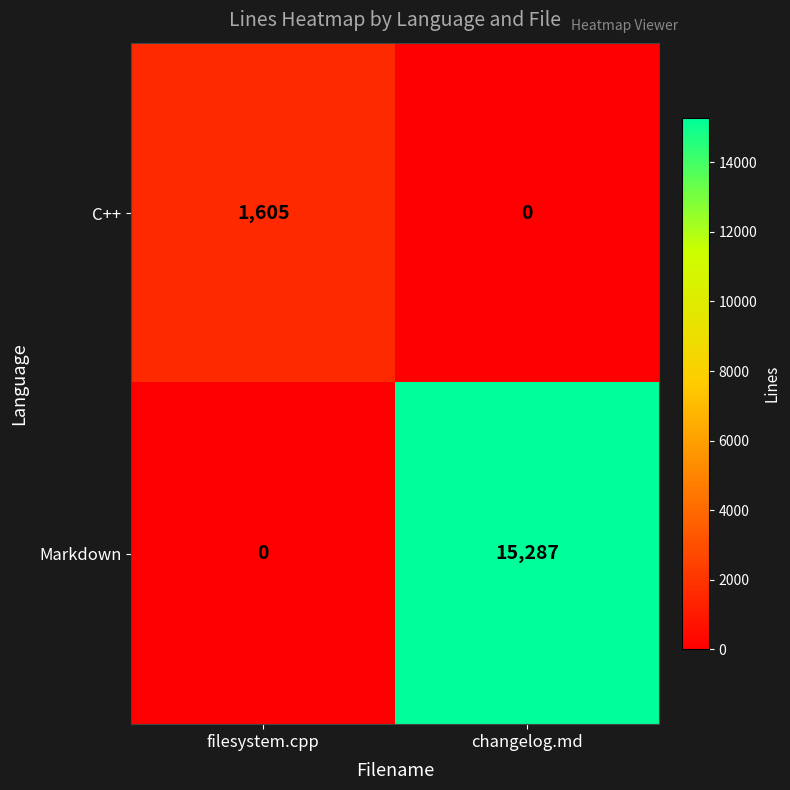

The value of C++ at filesystem.cpp is 2455. True or false?

False